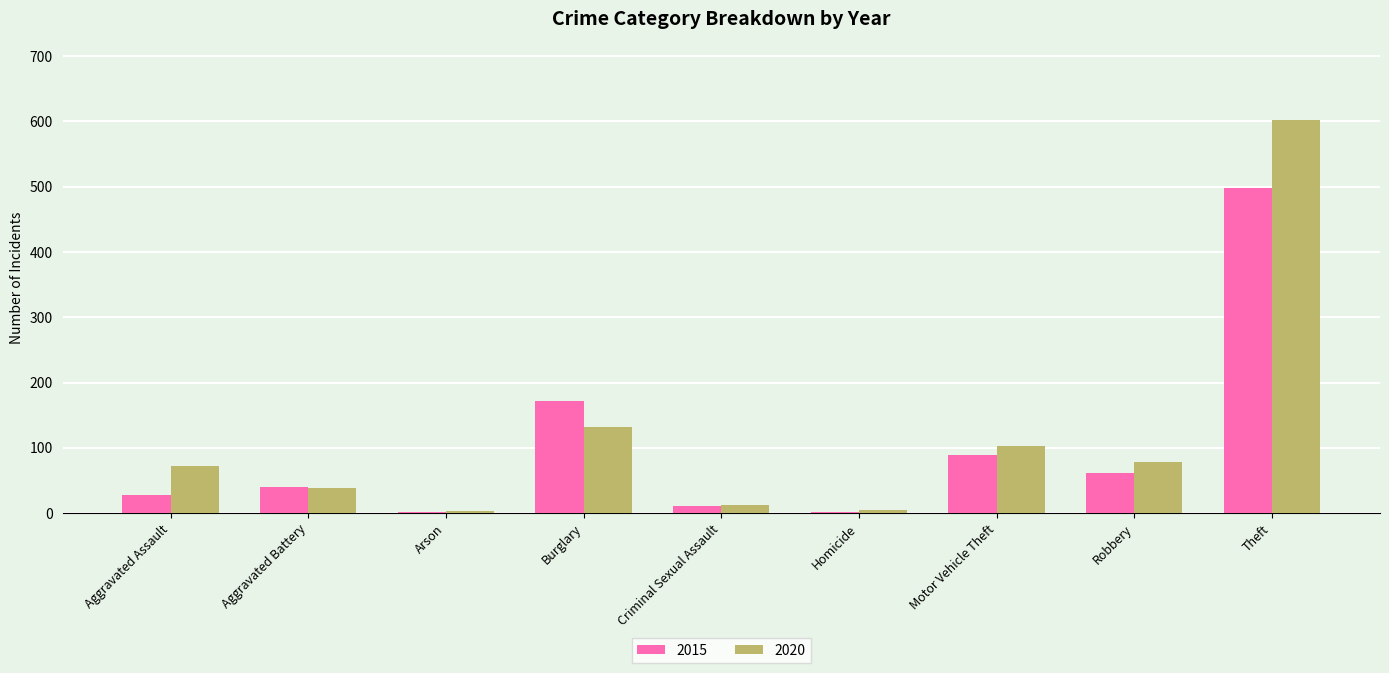

Are the bars horizontal?

No